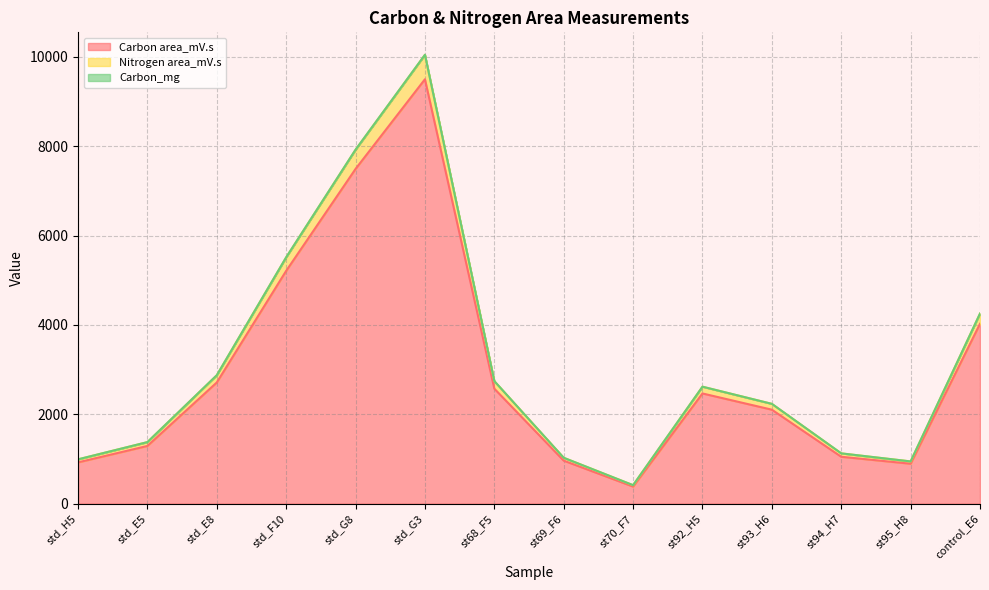

What position from the right is control_E6?

1